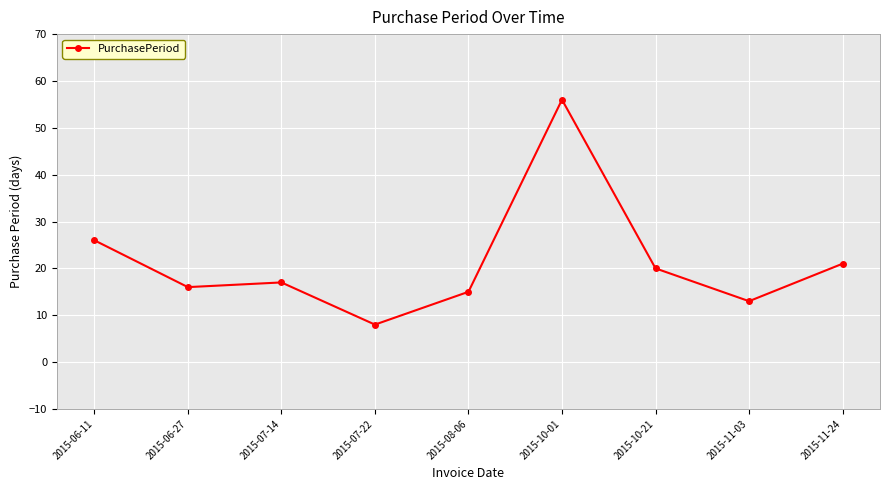

Rank the categories by value from highest to lowest.

2015-10-01, 2015-06-11, 2015-11-24, 2015-10-21, 2015-07-14, 2015-06-27, 2015-08-06, 2015-11-03, 2015-07-22